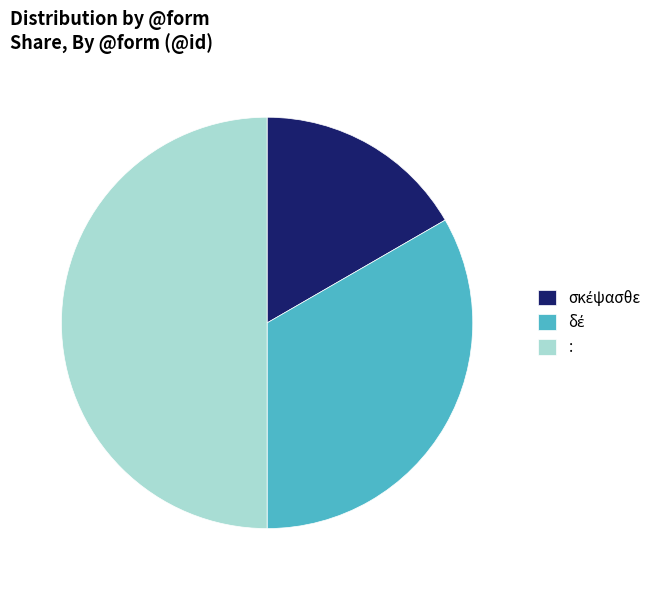

How many slices are in this pie chart?

3